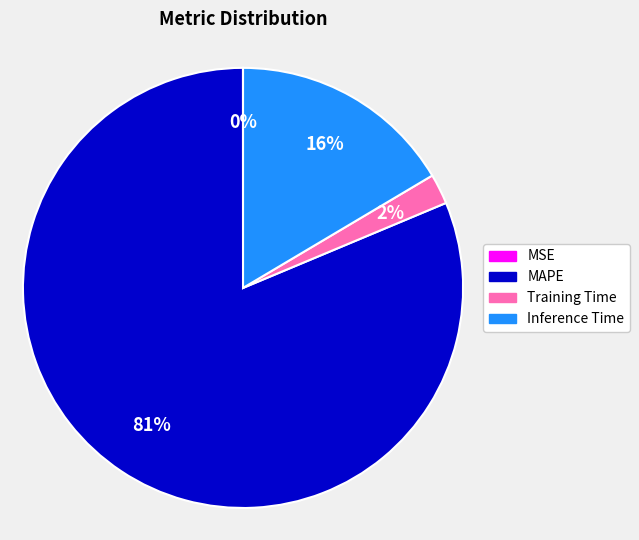

To the nearest percent, what is the combined percentage of Training Time and MAPE?

84%